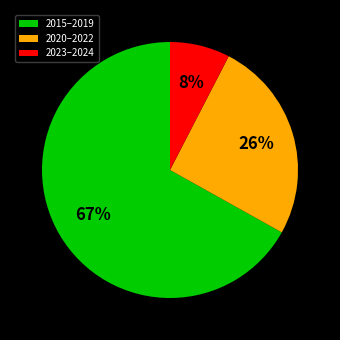

Combined, do 2023–2024 and 2020–2022 account for over 50%?

No